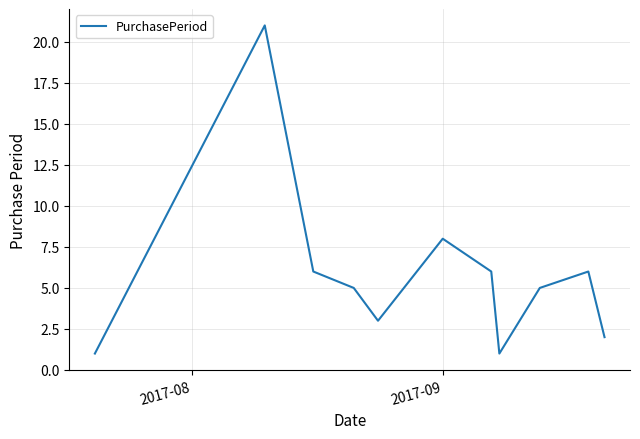

What is the difference between the maximum and minimum values?

20